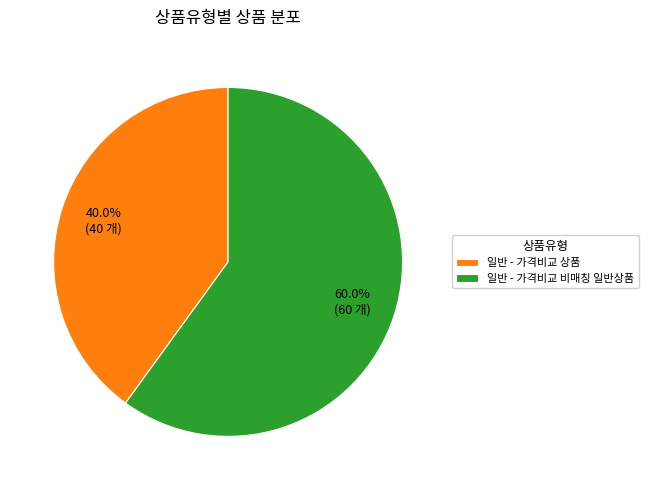

Is there any slice that represents more than half of the pie?

Yes